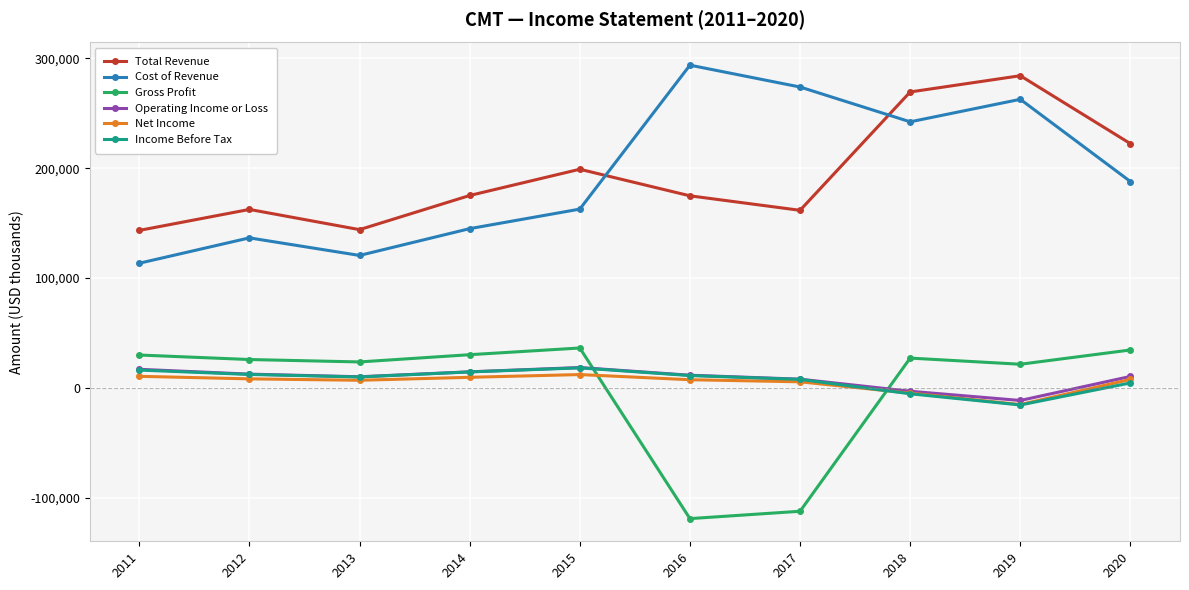

What is the total value across all series at 2016?

379800